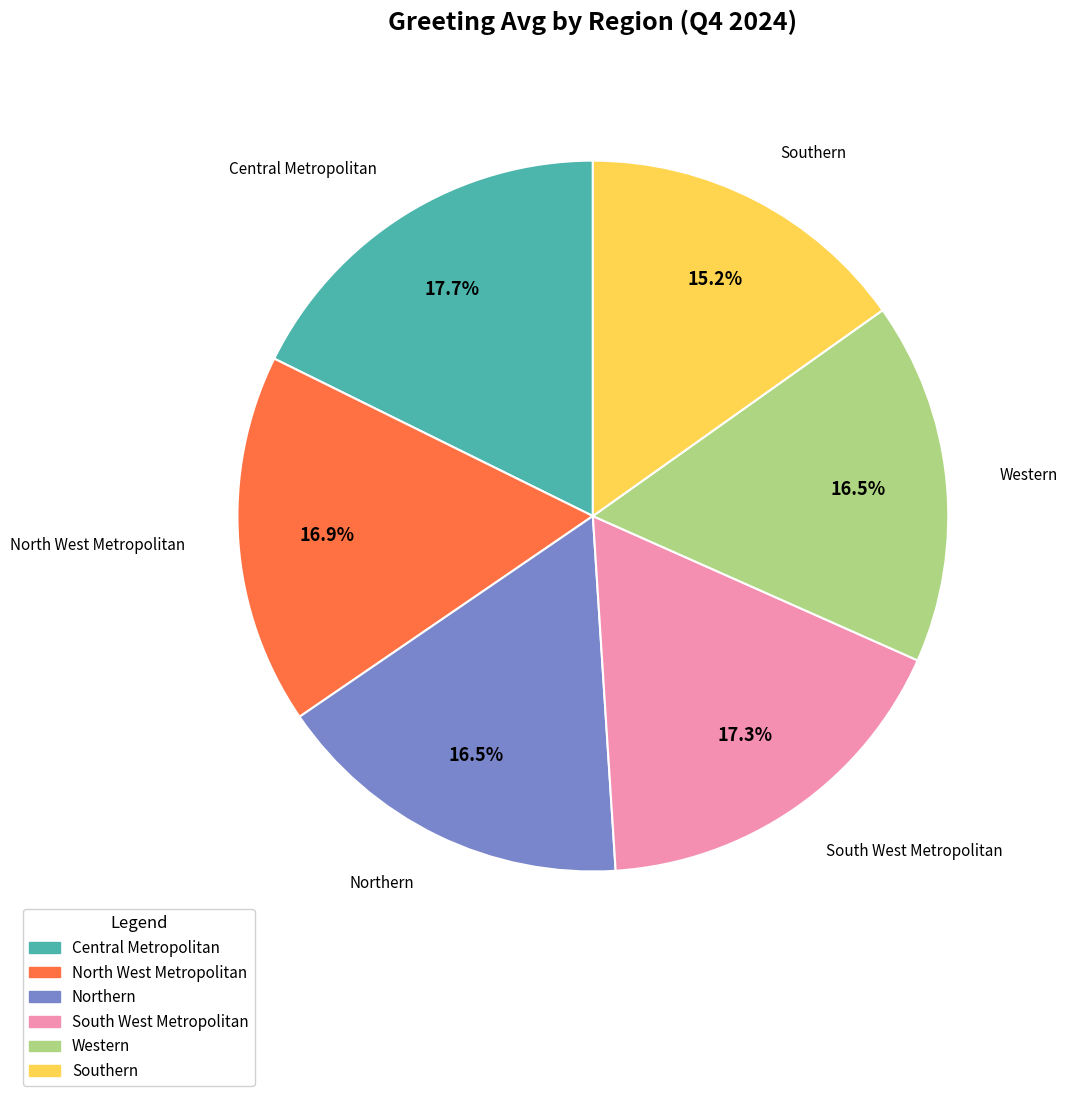

The Southern slice represents 15% of the pie. True or false?

True